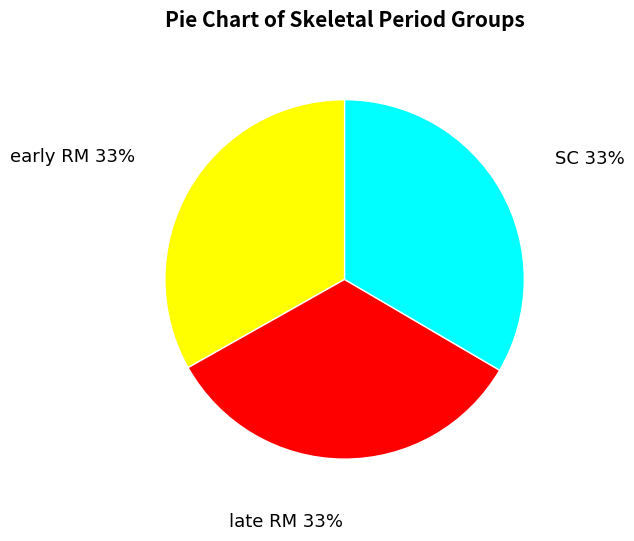

Does any single category account for the majority?

No